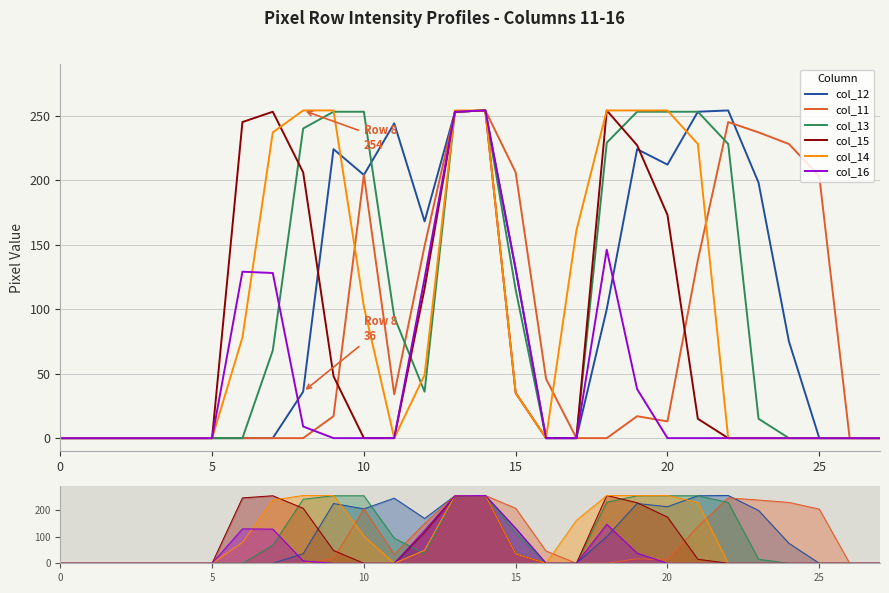

How many distinct data groups are displayed?

6